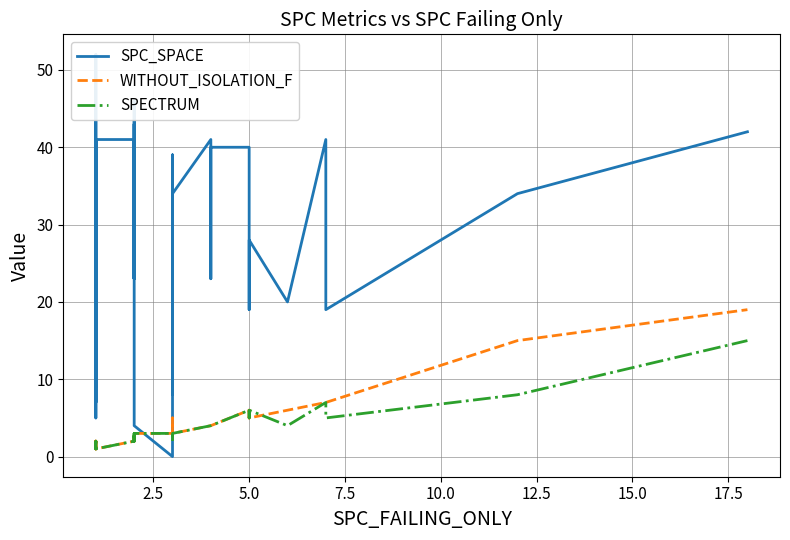

How many interior local valleys does the SPECTRUM series have?

6